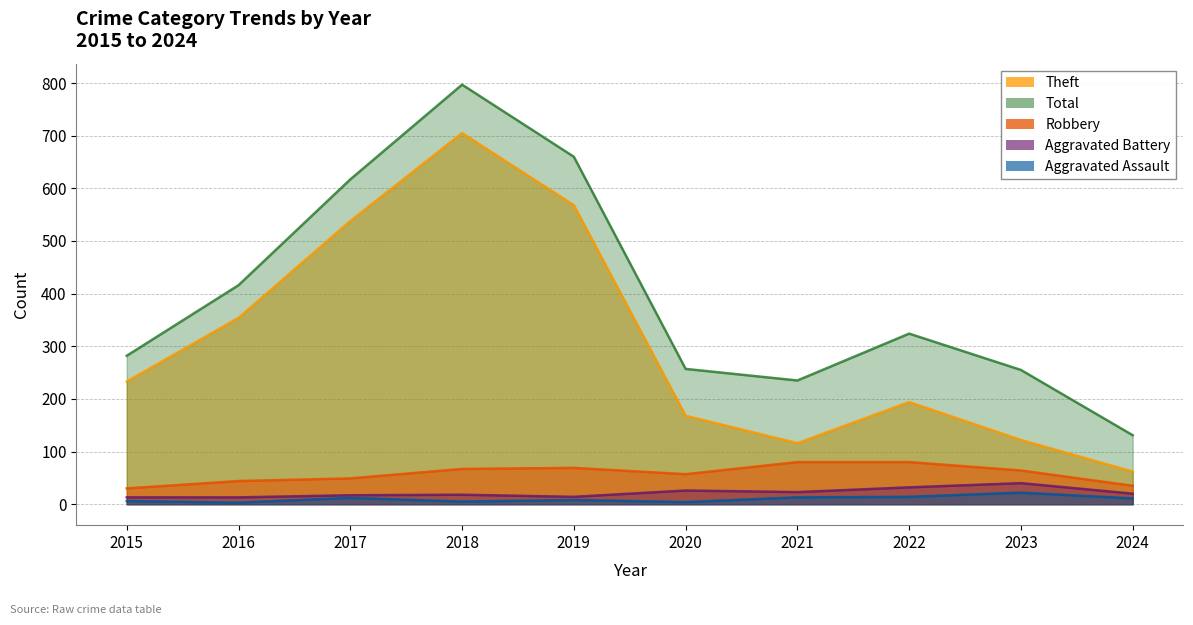

What is the sum of the Theft values at 2020 and 2023?

290